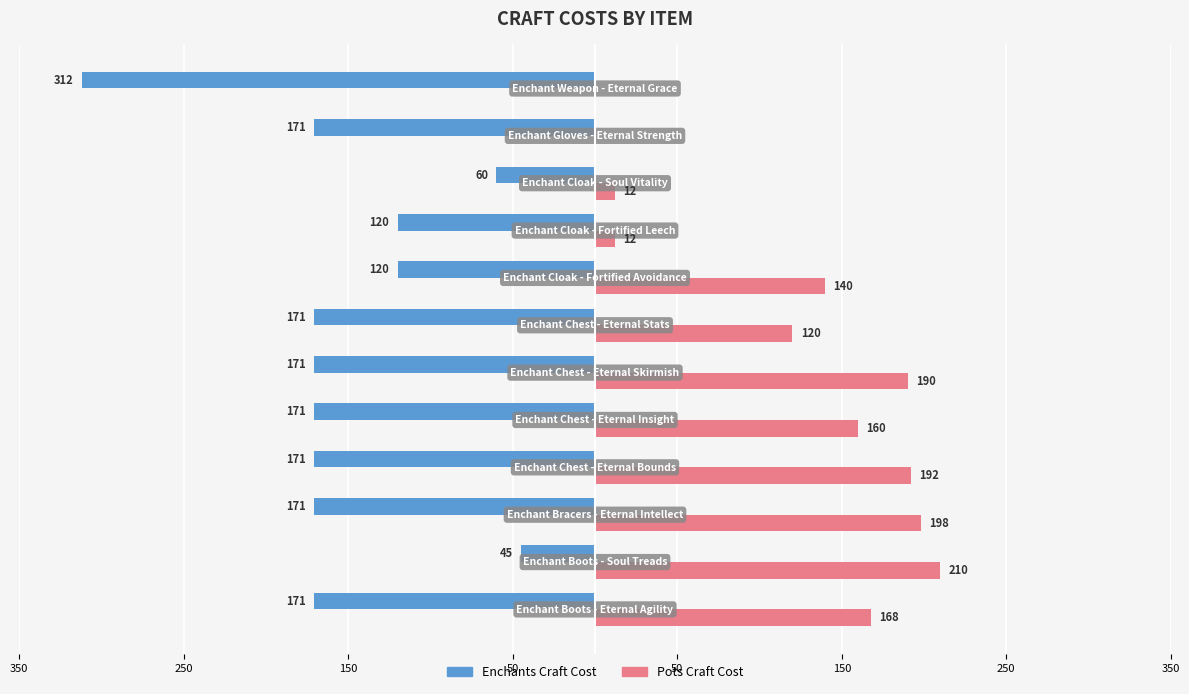

What is the sum of all Pots Craft Cost values?

1402